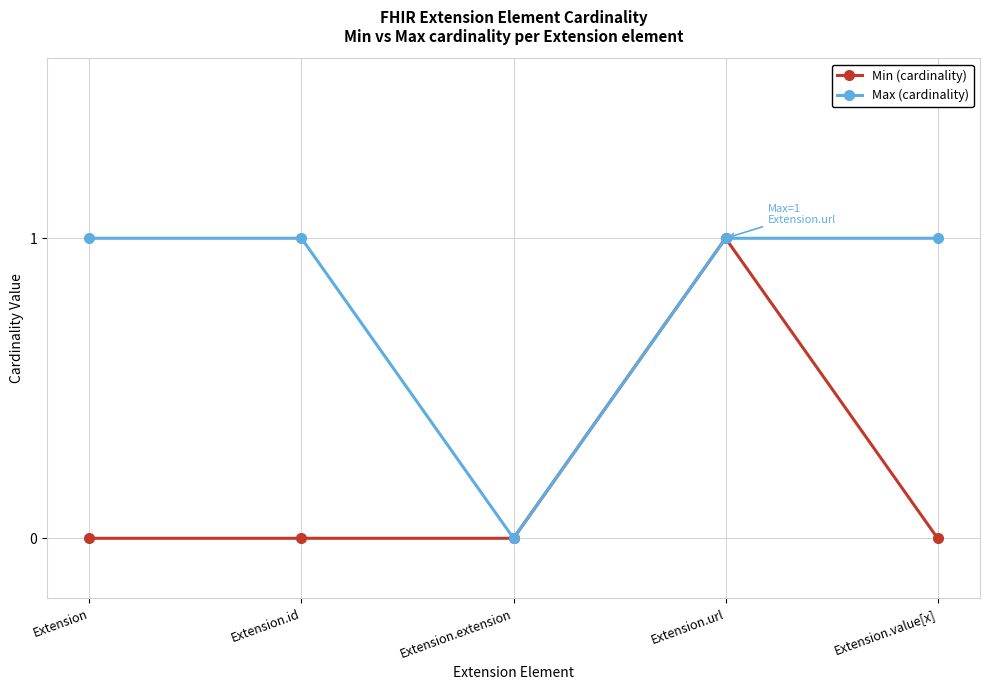

Is this an area chart (filled region under the line)?

No